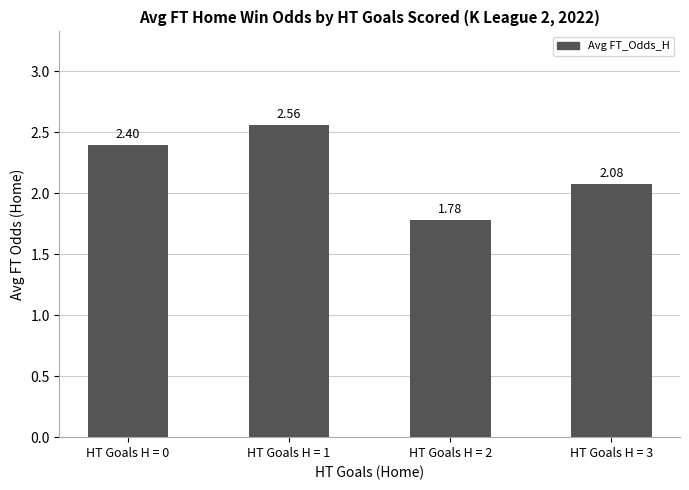

Which category has the highest value across all series?

HT Goals H = 1